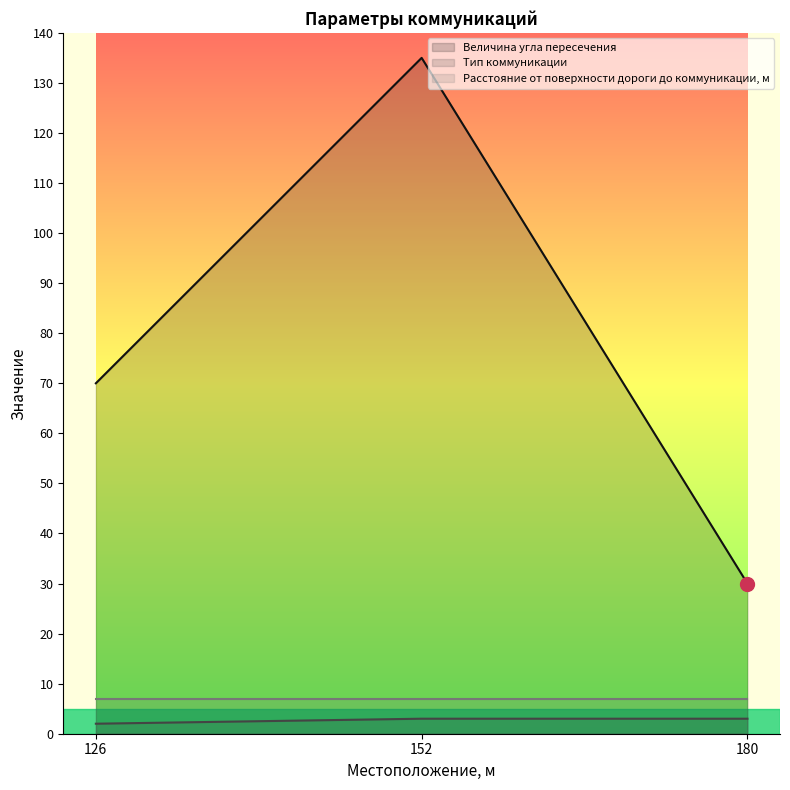

What is the sum of all Тип коммуникации values?

8